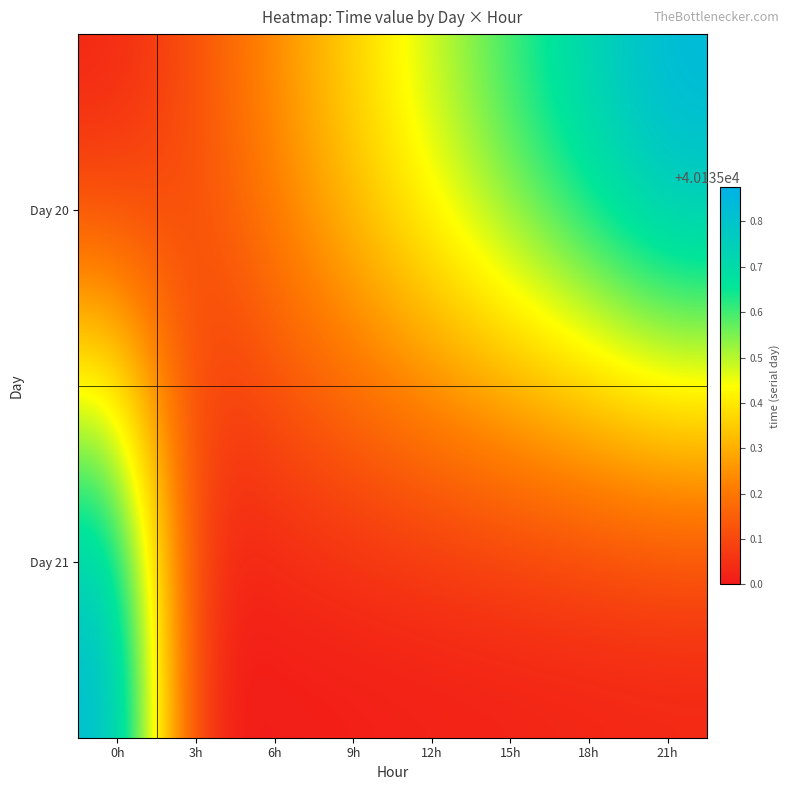

What is the minimum value shown in the chart?

40135.0